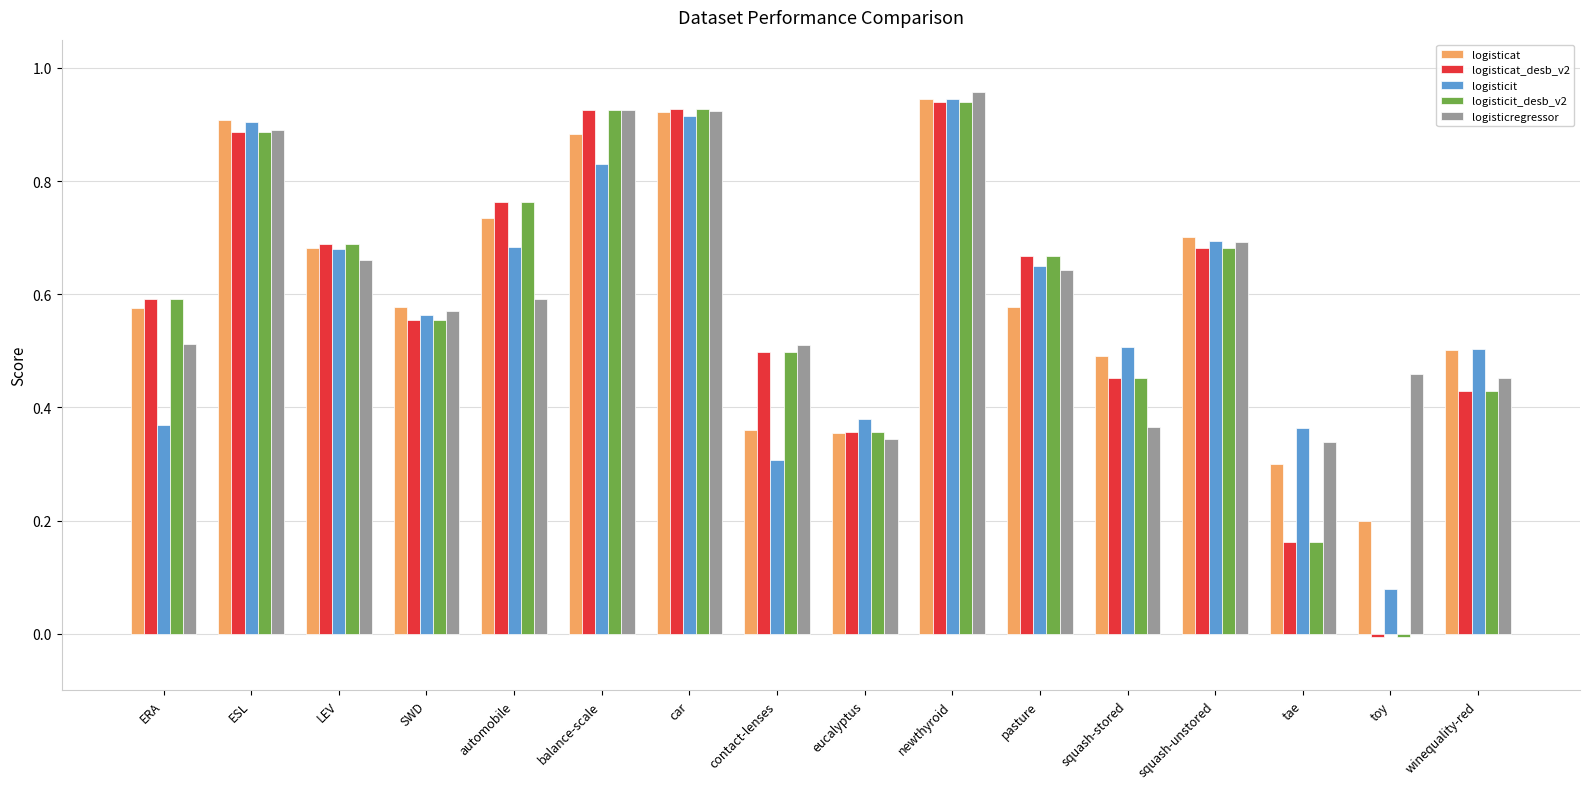

What is the sum of all logisticit values?

9.4